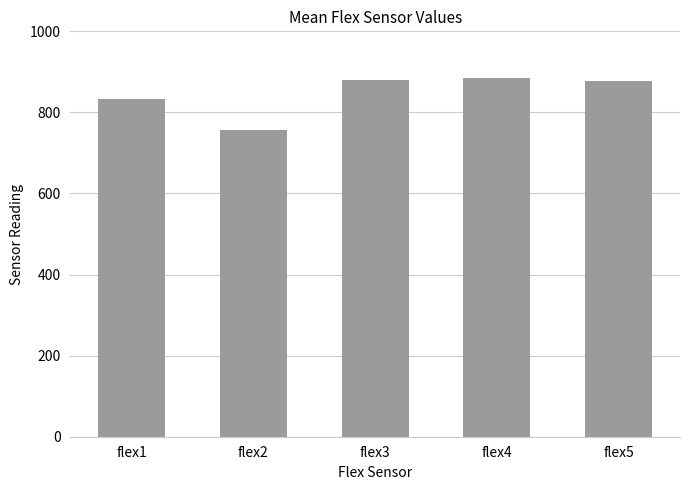

Is it true that the value at flex2 is 224.7?

False